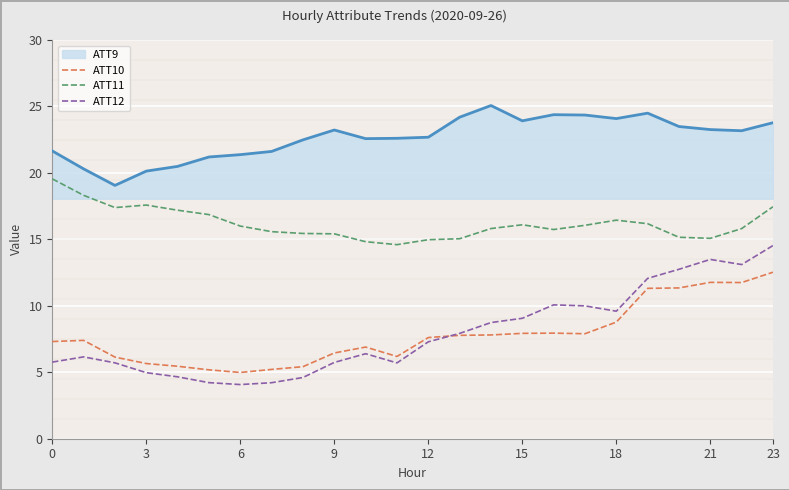

Which series has the largest total across all categories?

ATT9